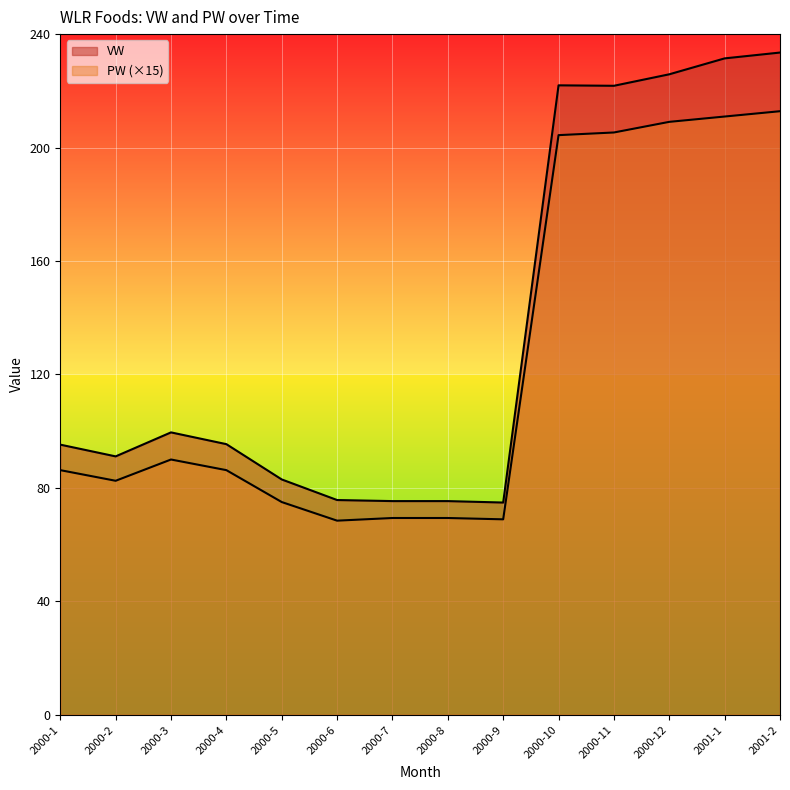

Does the chart display data point markers on the line(s)?

No